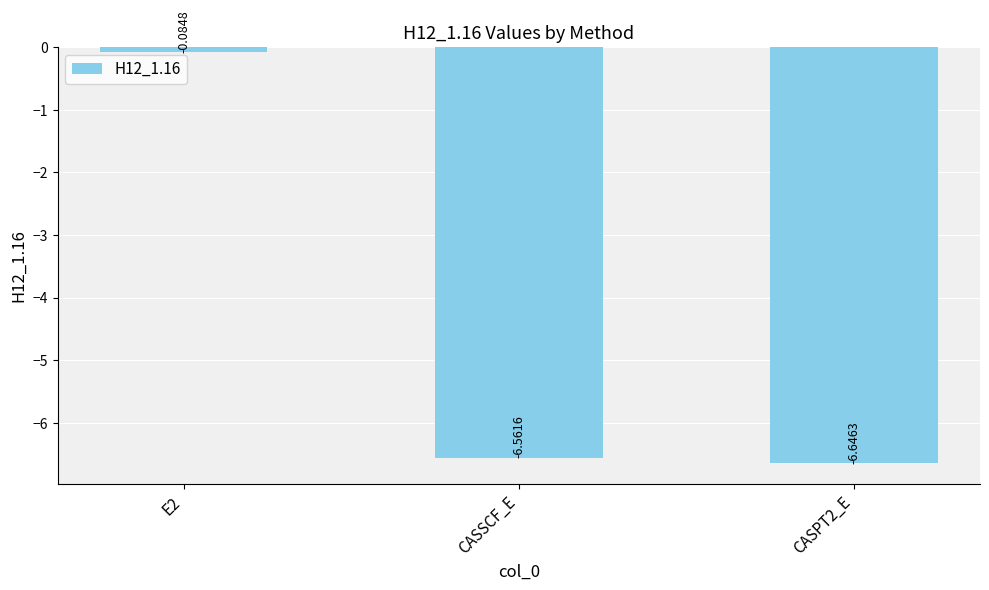

Rank the categories by value from lowest to highest.

CASPT2_E, CASSCF_E, E2